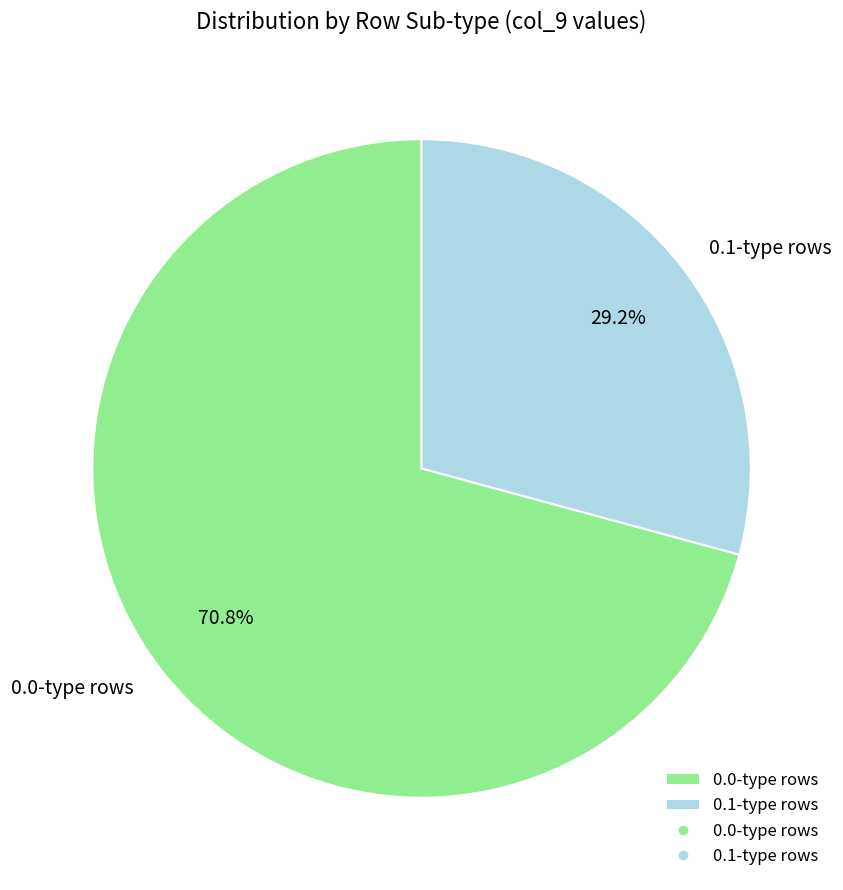

Count the number of slices in the pie.

2